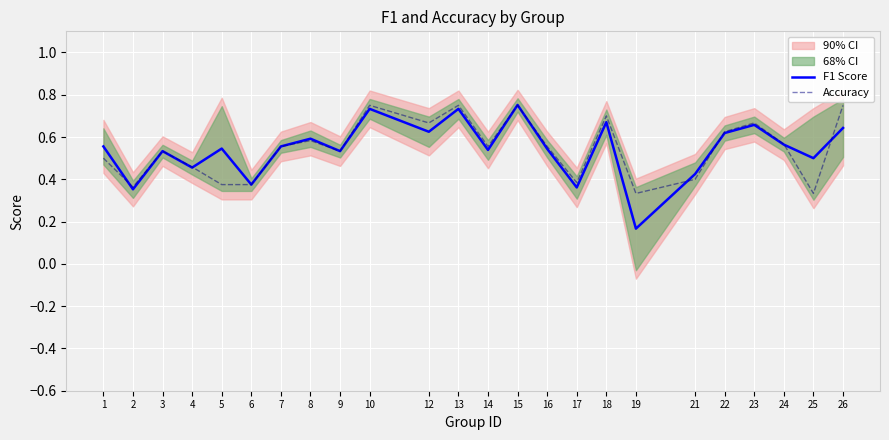

Reading right to left, transcribe all the data shown in this chart.

F1 Score: 26=0.6	25=0.5	24=0.6	23=0.7	22=0.6	21=0.4	19=0.2	18=0.7	17=0.4	16=0.5	15=0.8	14=0.5	13=0.7	12=0.6	10=0.7	9=0.5	8=0.6	7=0.6	6=0.4	5=0.5	4=0.5	3=0.5	2=0.4	1=0.6
Accuracy: 26=0.8	25=0.3	24=0.6	23=0.7	22=0.6	21=0.4	19=0.3	18=0.7	17=0.4	16=0.6	15=0.8	14=0.6	13=0.8	12=0.7	10=0.8	9=0.5	8=0.6	7=0.6	6=0.4	5=0.4	4=0.5	3=0.5	2=0.4	1=0.5